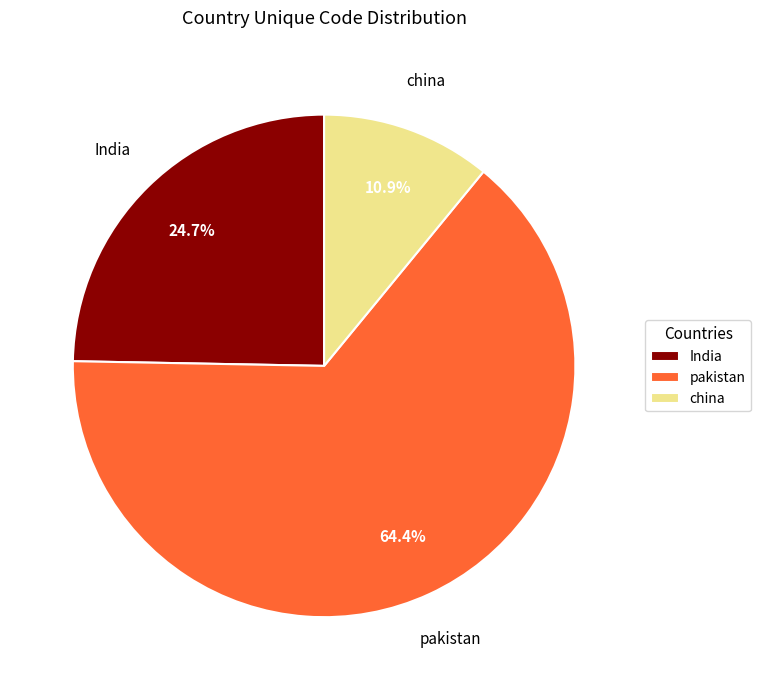

To the nearest percent, what percentage of the pie is pakistan?

64%